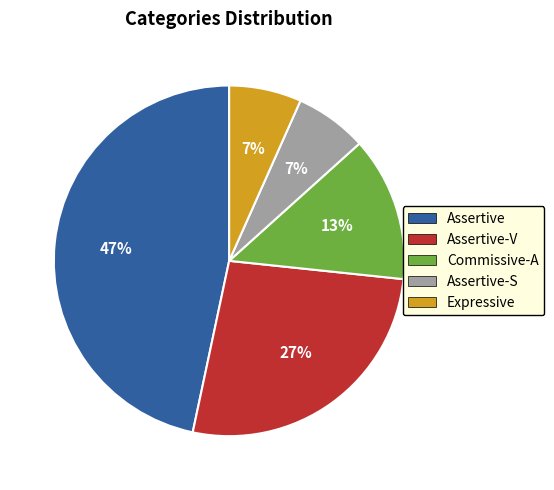

To the nearest percent, what is the difference between the largest and smallest slice percentages?

40%